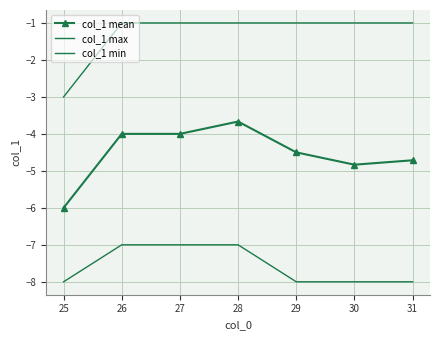

What is the average value of the col_1 min series?

-7.6